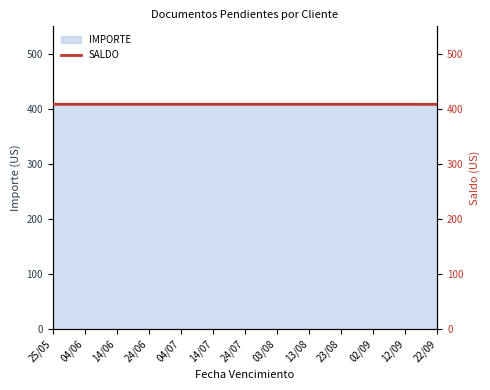

What is the greatest value displayed?

408.3